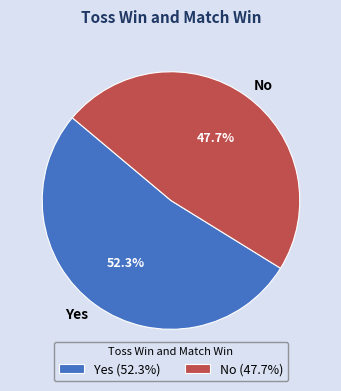

What is the smallest slice in the pie chart?

No